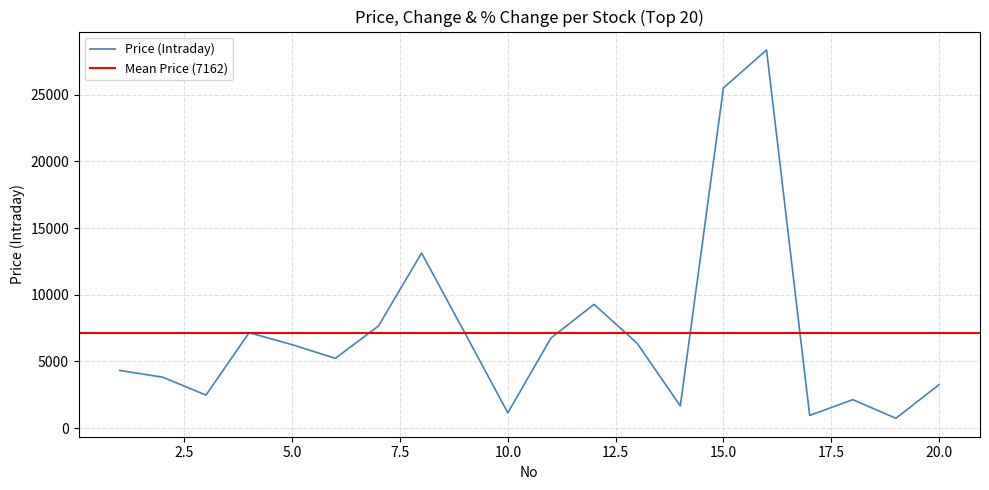

What is the highest value of the Price (Intraday) series?

28350